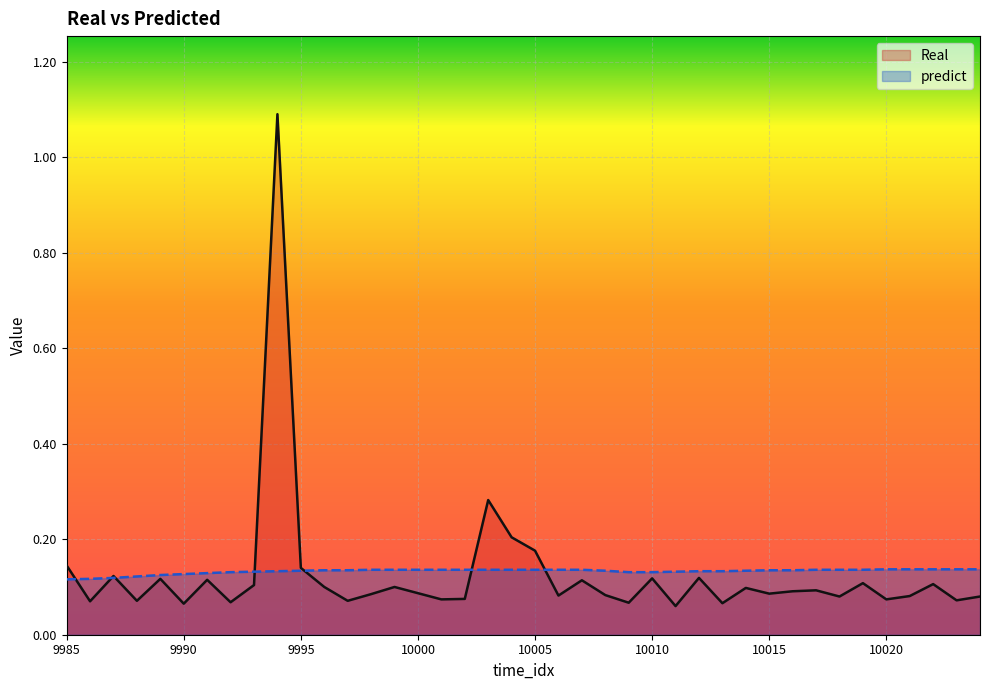

List the series in order of their peak value, highest first.

Real, predict